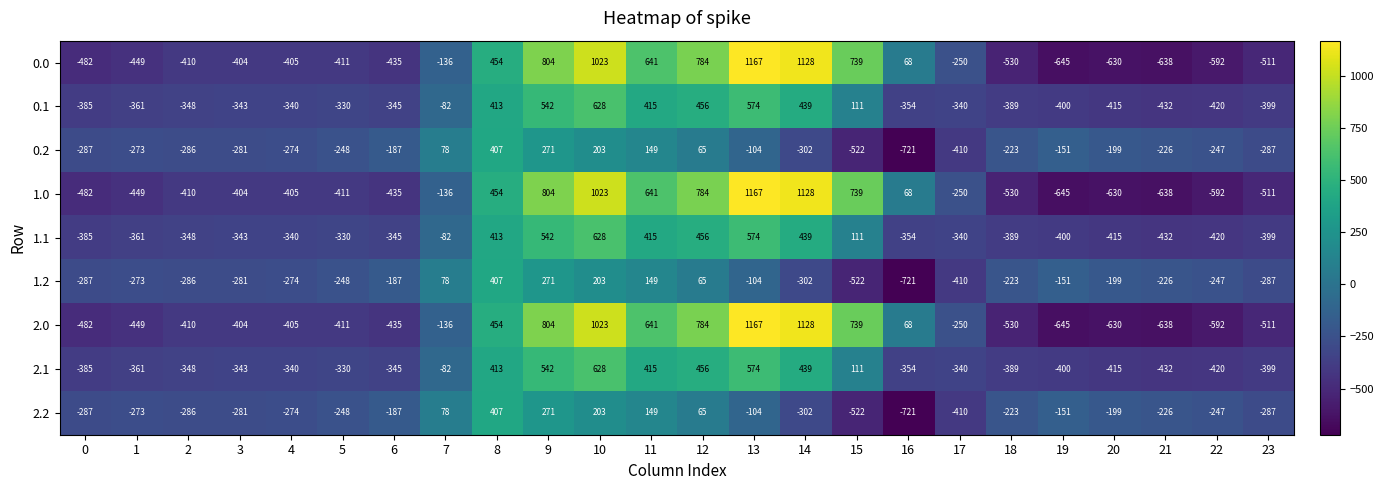

Which label corresponds to the smallest value in the chart?

16